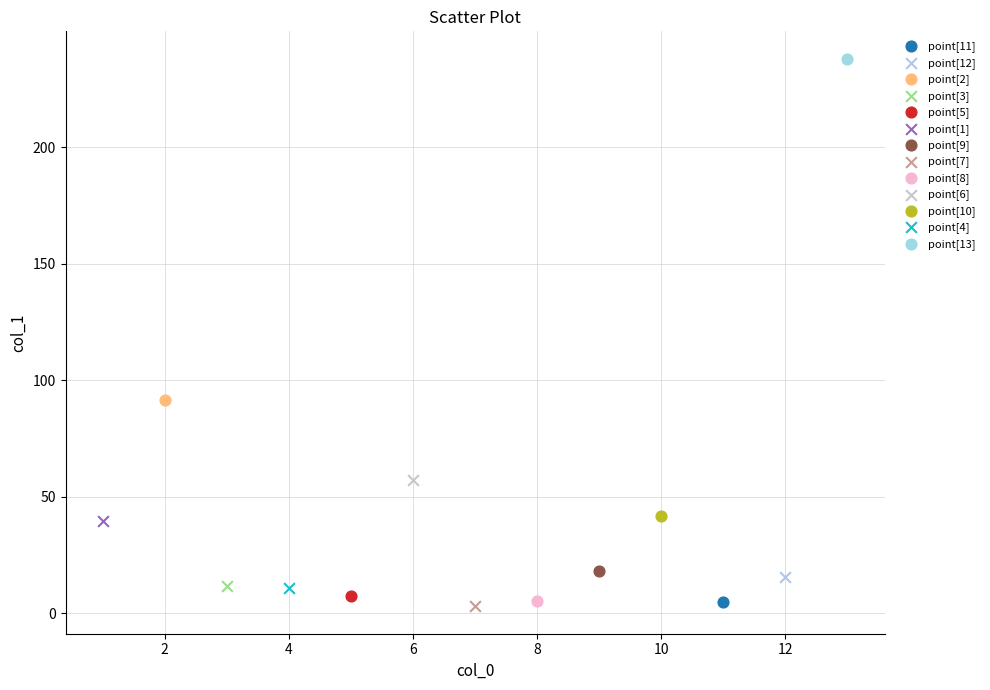

What are all the series names shown in the legend?

point[11], point[12], point[2], point[3], point[5], point[1], point[9], point[7], point[8], point[6], point[10], point[4], point[13]